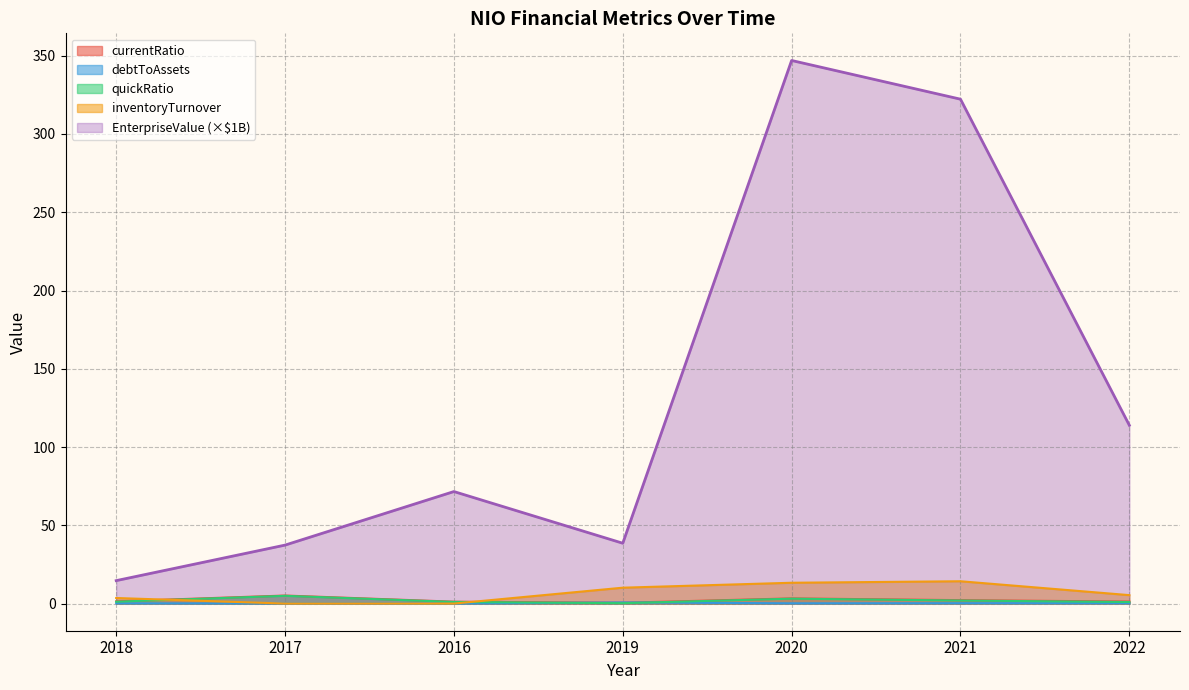

What is the approximate value of inventoryTurnover at 2020?

13.3